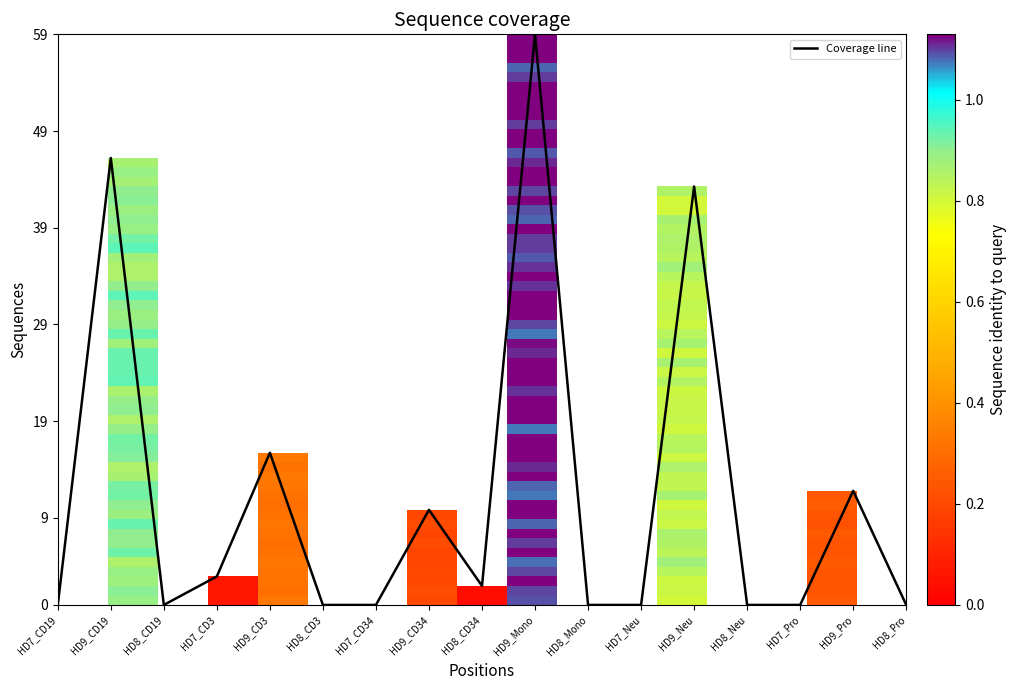

What is the difference between the values at HD8_CD19 and HD9_Mono?

59.0